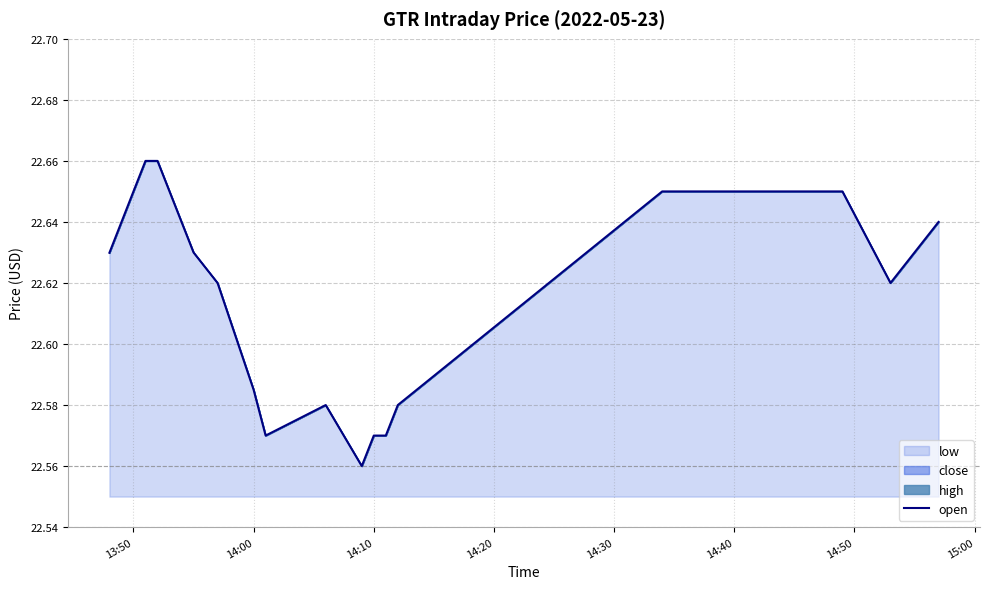

How many interior local peaks (higher than both neighbors) does the data have?

1